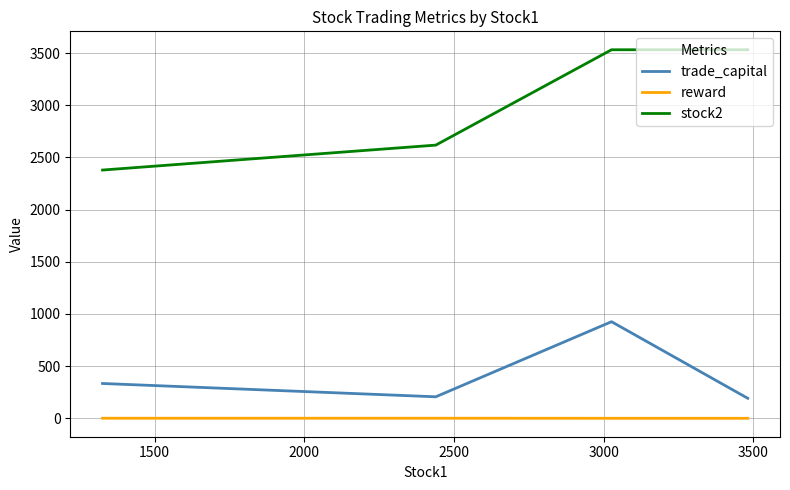

True or false: reward and stock2 cross at least once.

False